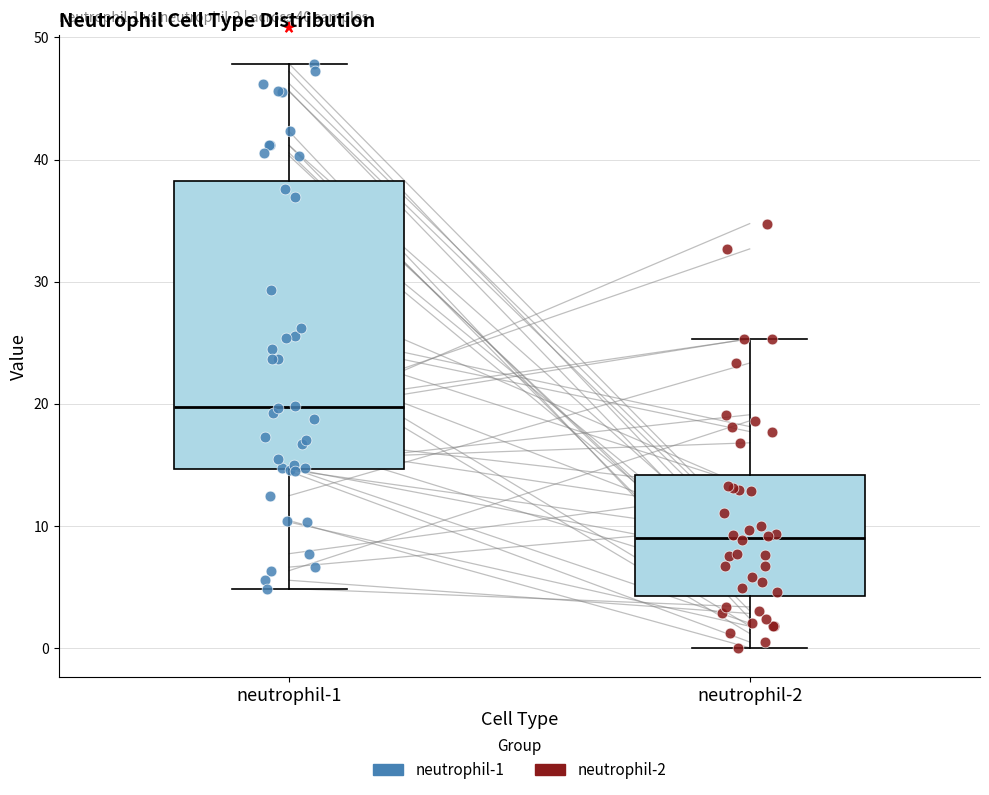

Which box is the tallest, from its lower edge to its upper edge?

neutrophil-1